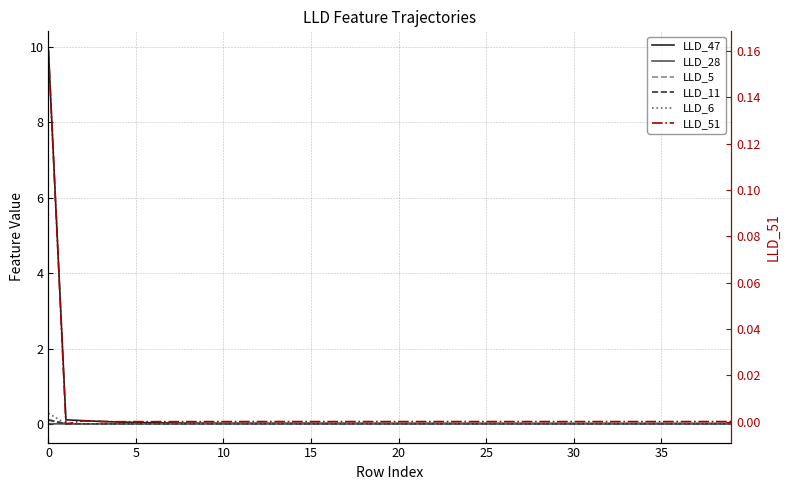

True or false: LLD_11 has a value of 0.0 at 35.

False